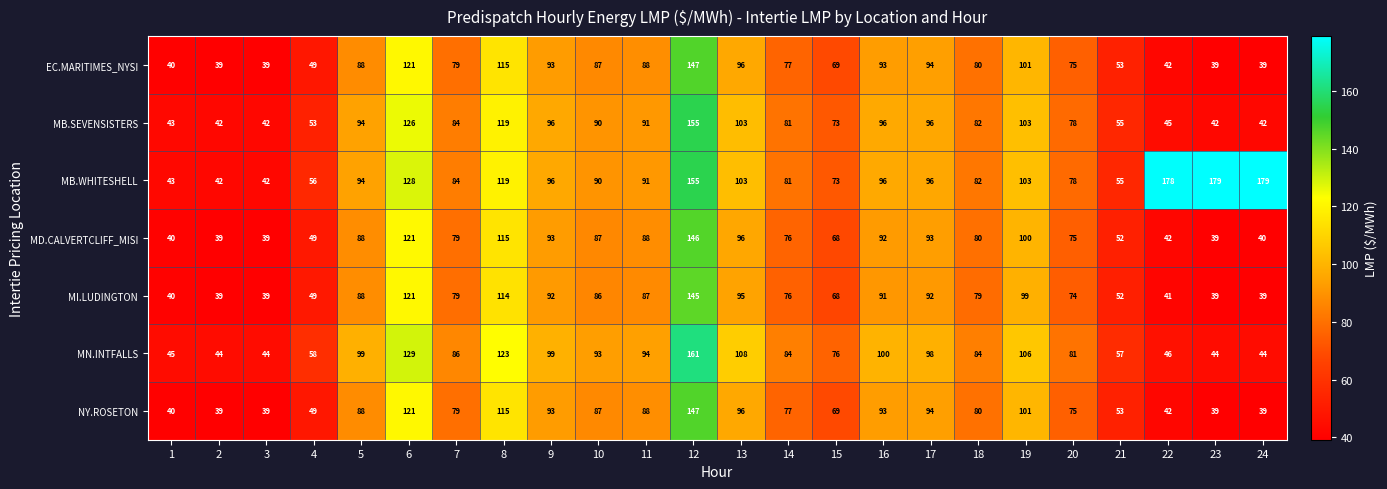

The NY.ROSETON series shows 39 at 3. True or false?

True